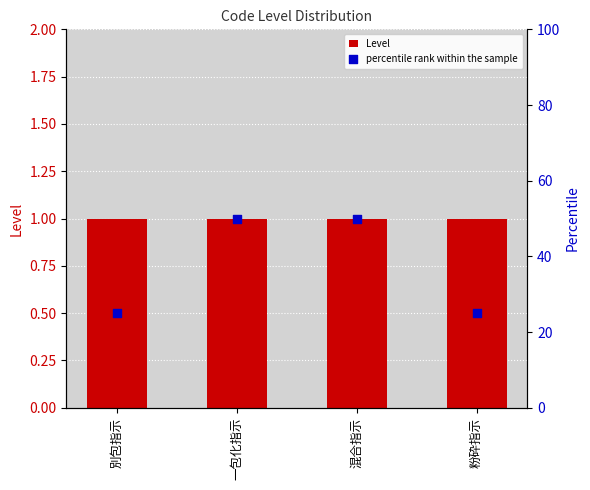

At how many categories does at least one series exceed 38?

2